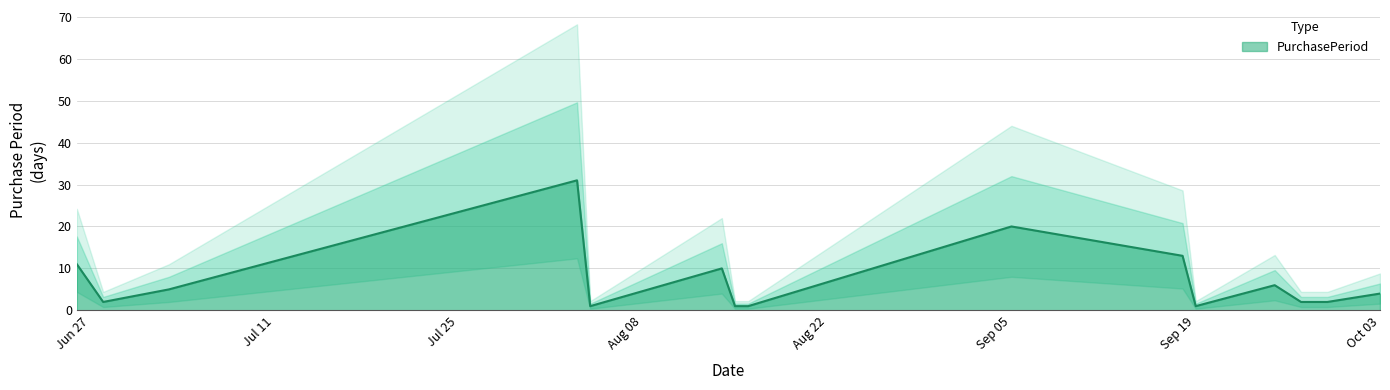

Where is the data nearest to the value 16?

2017-09-18